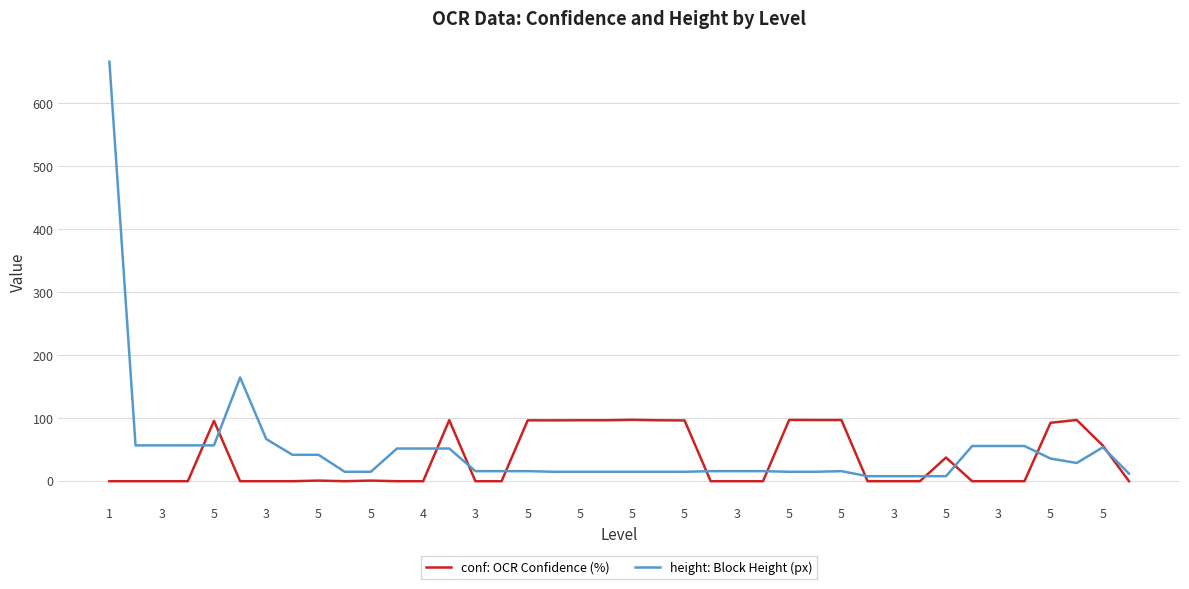

Which series has the largest range (max minus min)?

height: Block Height (px)